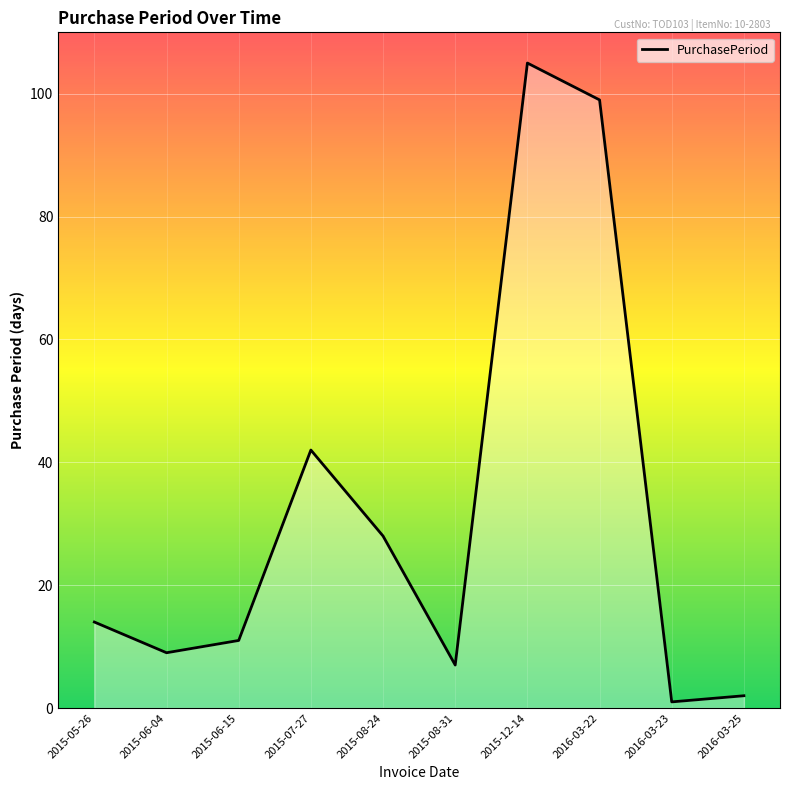

The chart shows a value of 15 at 2015-06-04. True or false?

False